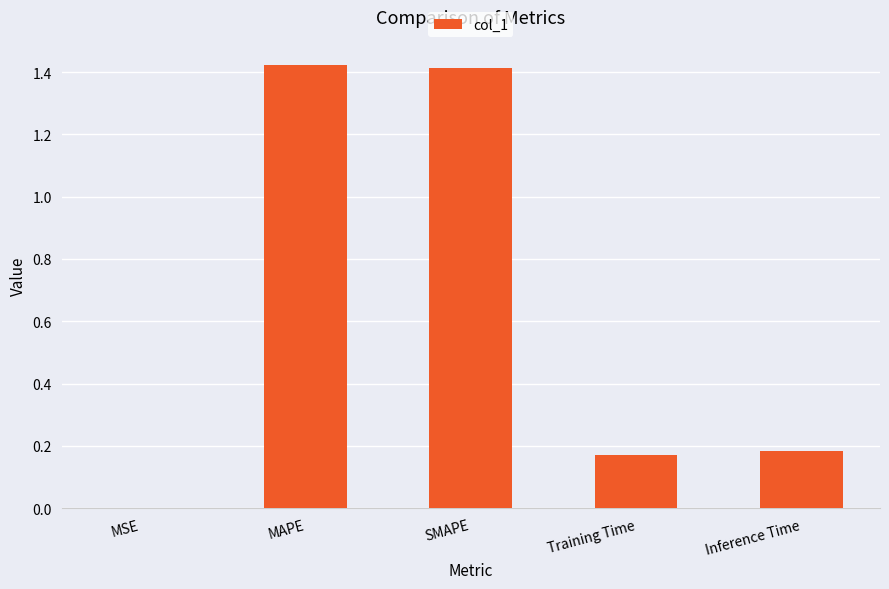

True or false: the data shows 1.4 at MAPE.

True